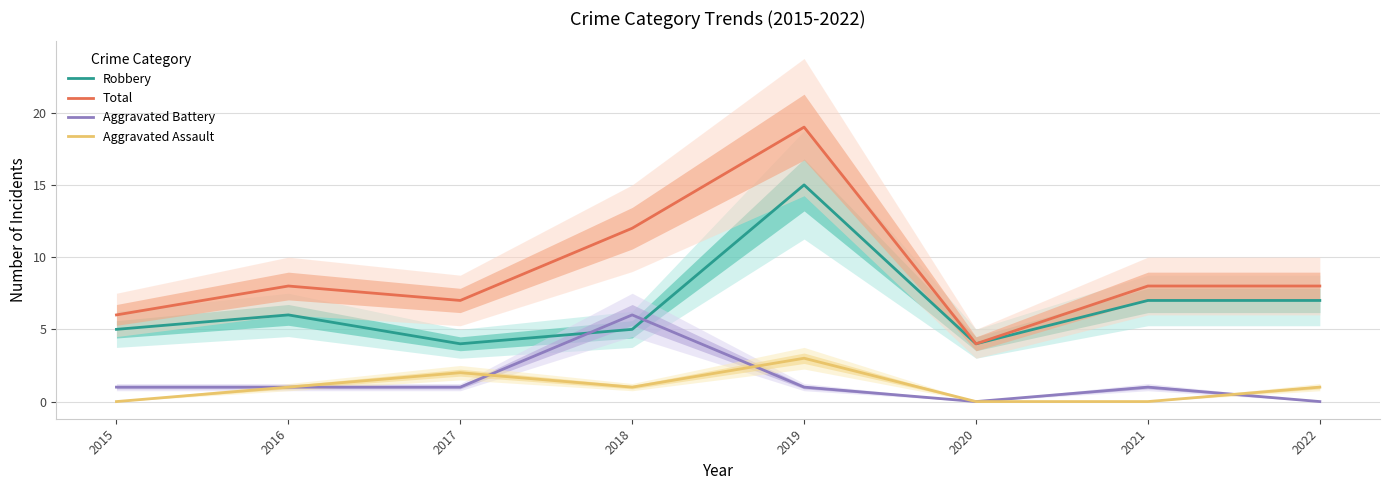

Which category has the lowest value in the Aggravated Battery series?

2020